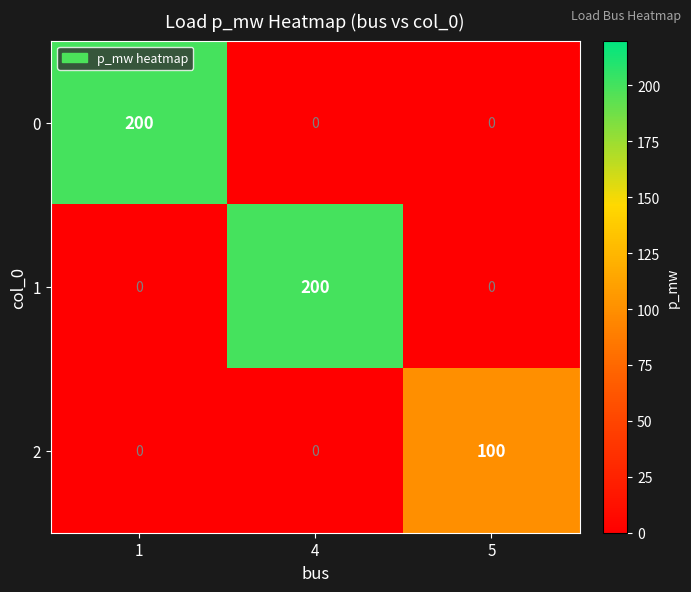

What is the difference between the highest and lowest values at 4?

200